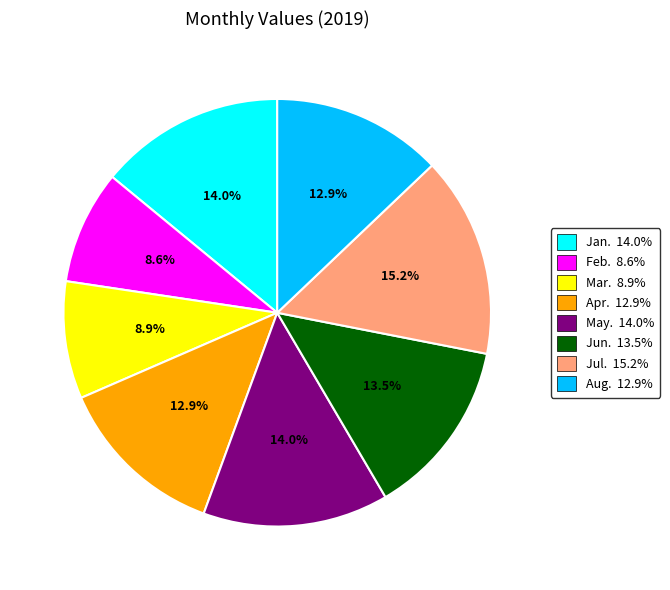

Is there a majority slice in this chart?

No